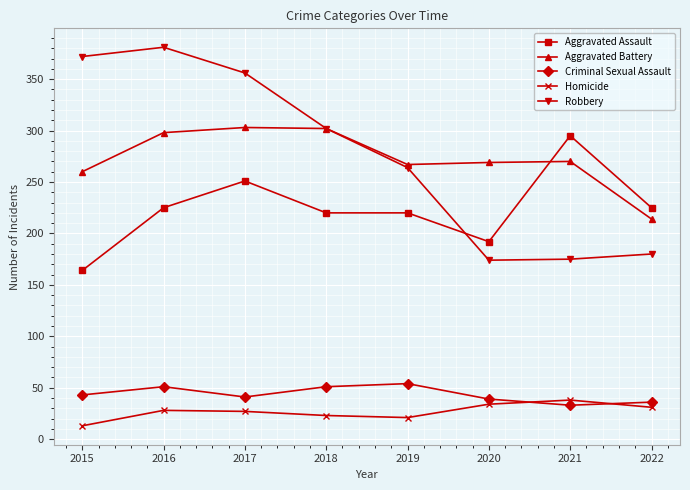

Does the chart have visible grid lines?

Yes